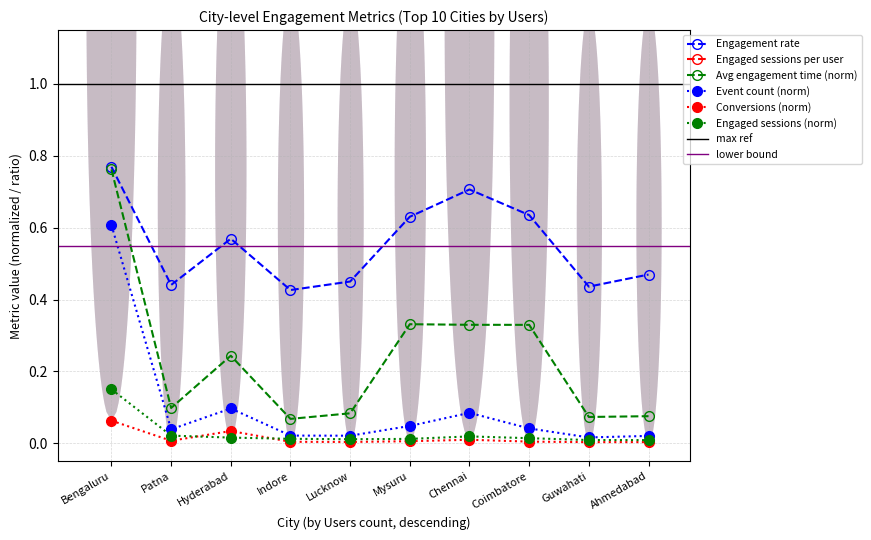

What is the sum of all Engaged sessions per user values?

16.0